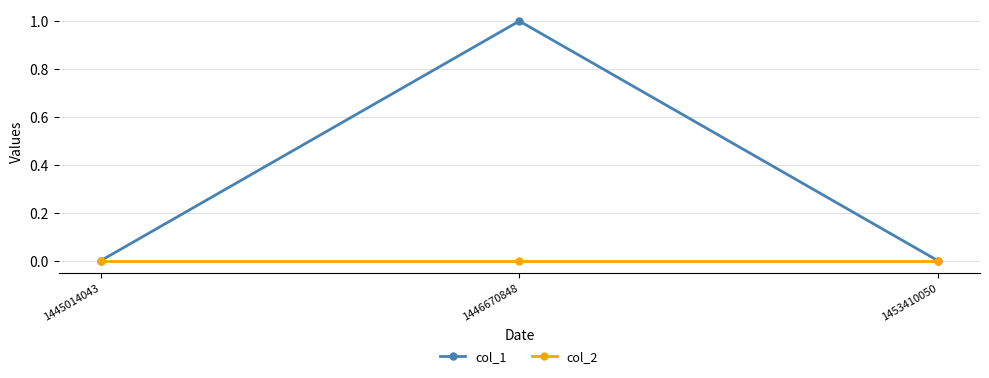

Which series has the widest spread of values?

col_1